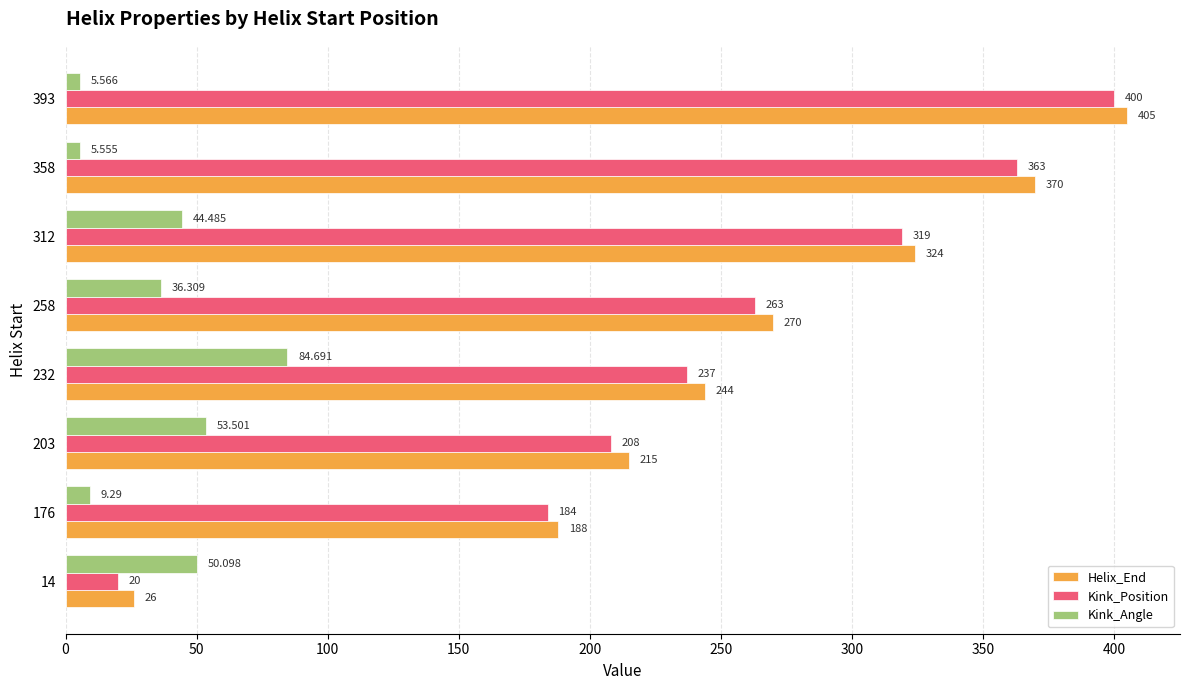

List the series in order of their peak value, lowest first.

Kink_Angle, Kink_Position, Helix_End